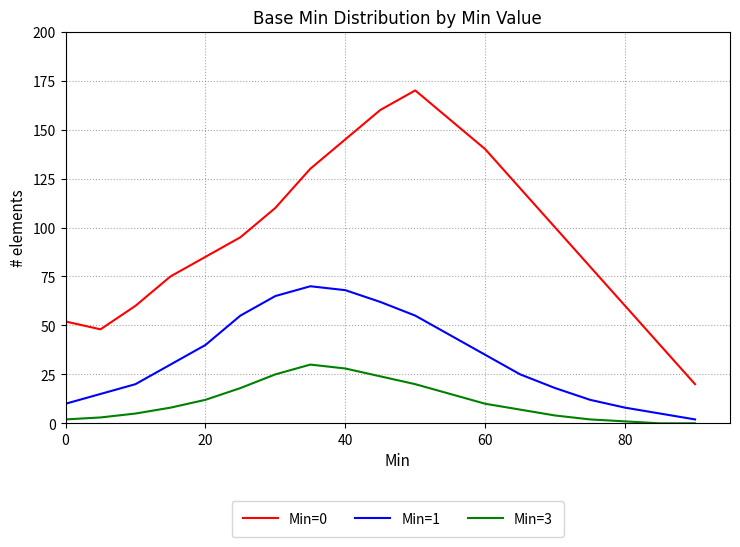

Reading left to right, transcribe all the data shown in this chart.

Min=0: 52	48	60	75	85	95	110	130	145	160	170	155	140	120	100	80	60	40	20
Min=1: 10	15	20	30	40	55	65	70	68	62	55	45	35	25	18	12	8	5	2
Min=3: 2	3	5	8	12	18	25	30	28	24	20	15	10	7	4	2	1	0	0